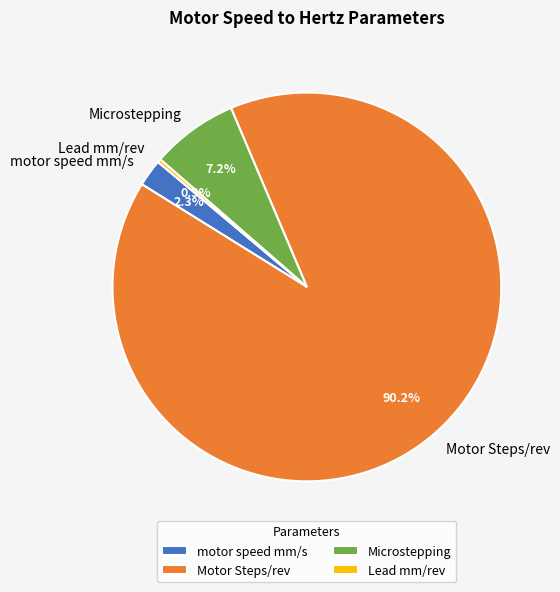

Does any single category account for the majority?

Yes